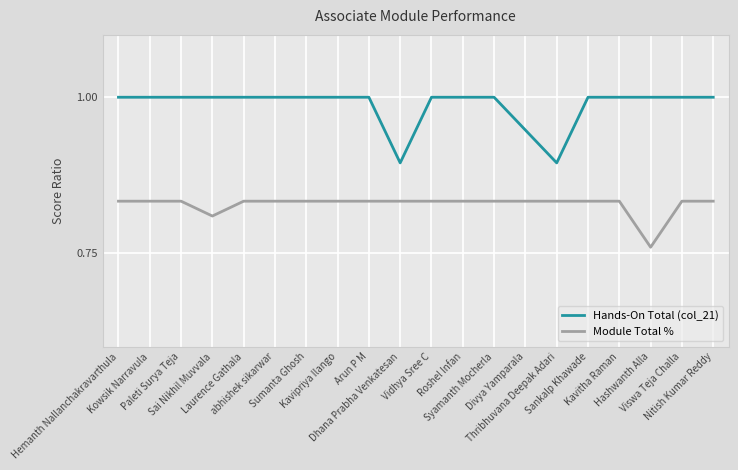

Which series has the largest total across all categories?

Hands-On Total (col_21)